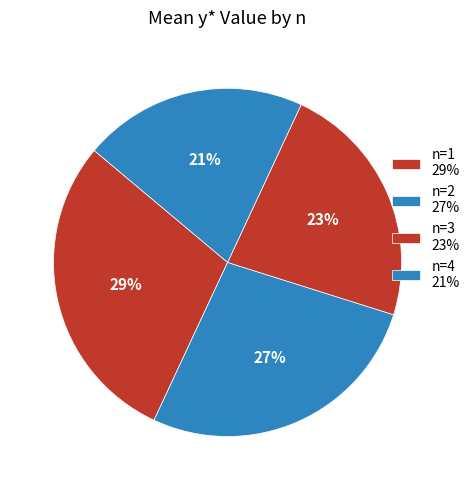

Is there a majority slice in this chart?

No